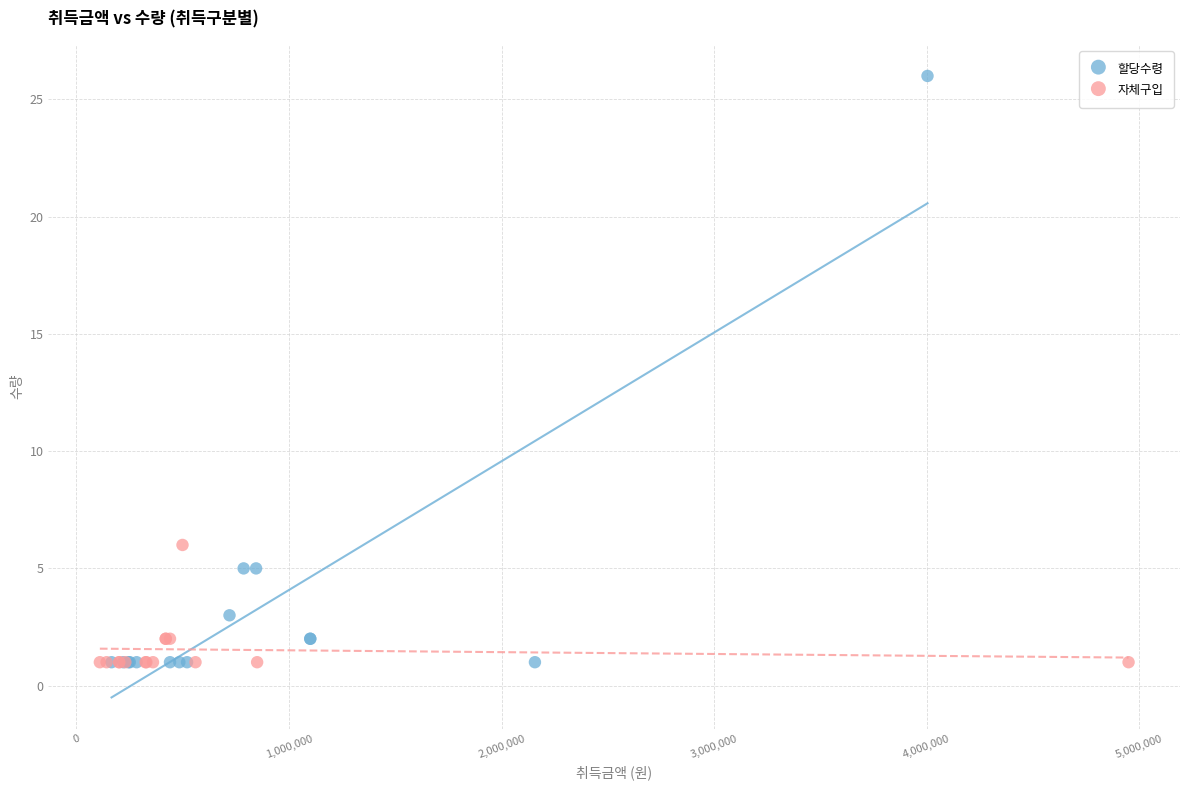

Which series has the widest spread of Y values?

할당수령